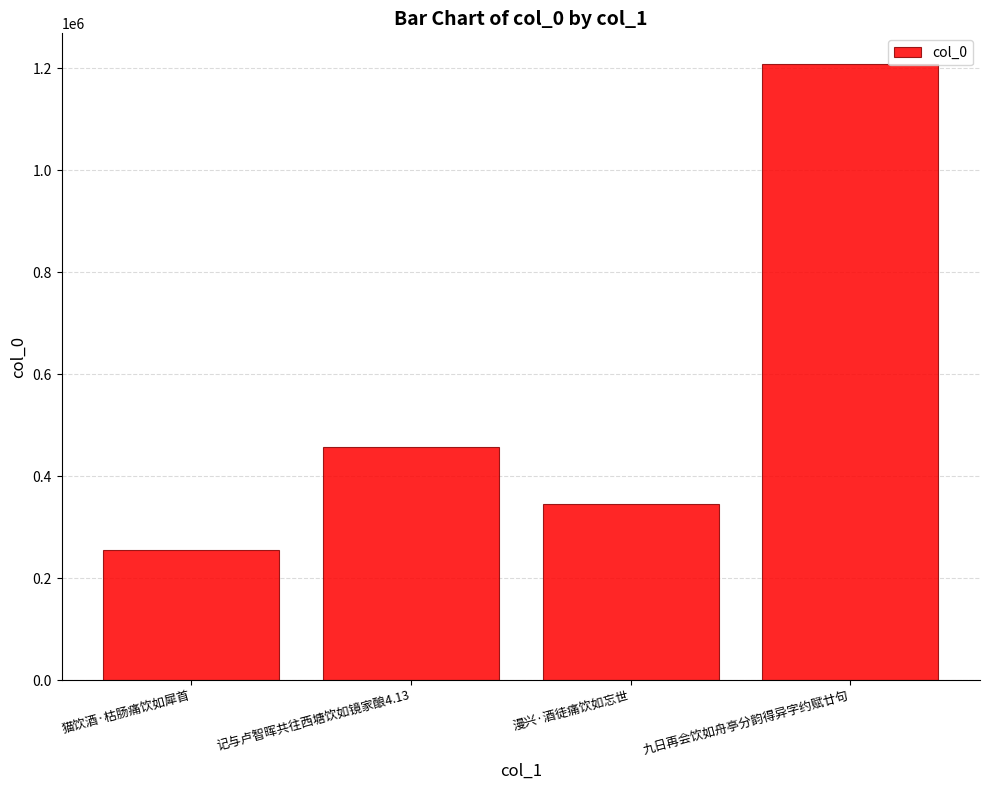

Are the bars grouped side by side (vs. stacked)?

No